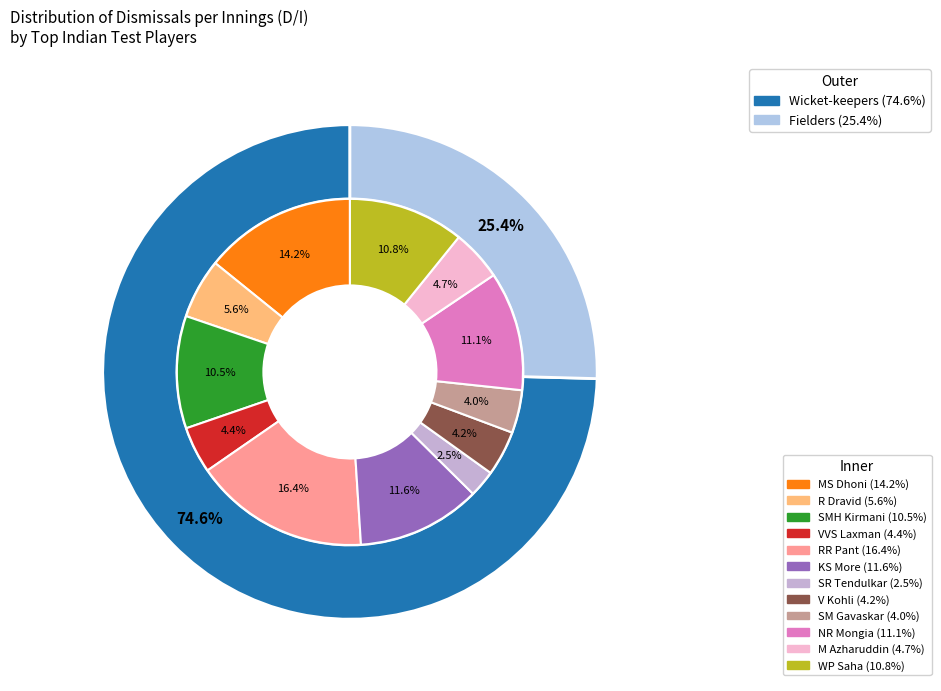

To the nearest percent, what percentage of the pie is M Azharuddin?

5%